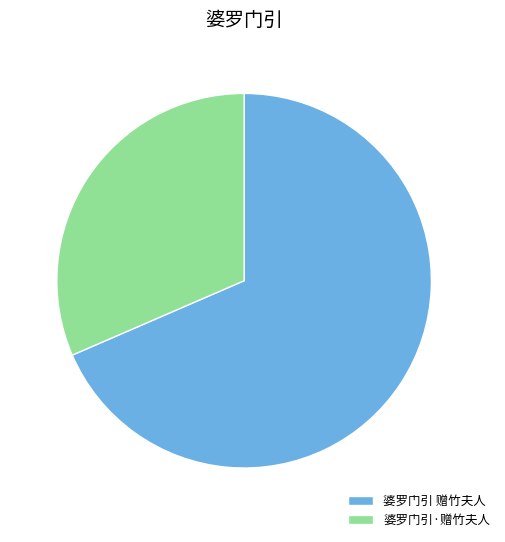

Between 婆罗门引 赠竹夫人 and 婆罗门引·赠竹夫人, which is larger?

婆罗门引 赠竹夫人